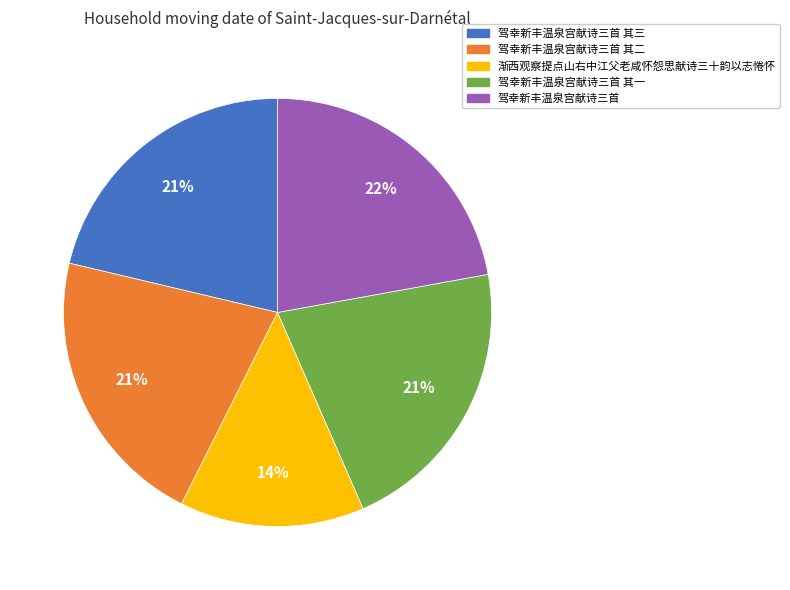

Is there any slice that represents more than half of the pie?

No